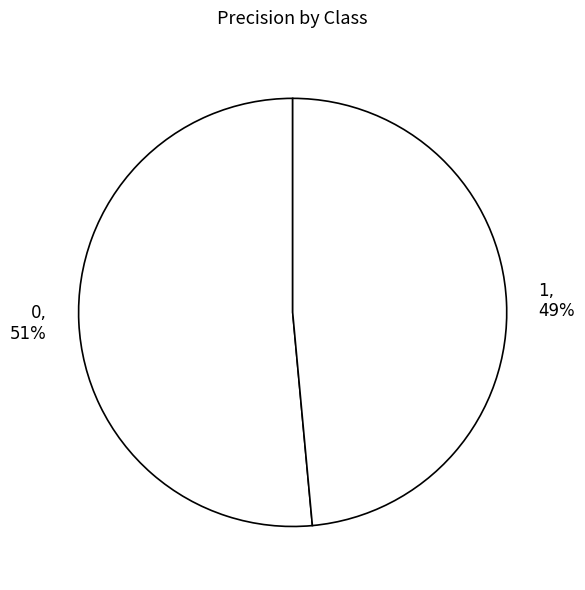

The 0 slice represents 42% of the pie. True or false?

False